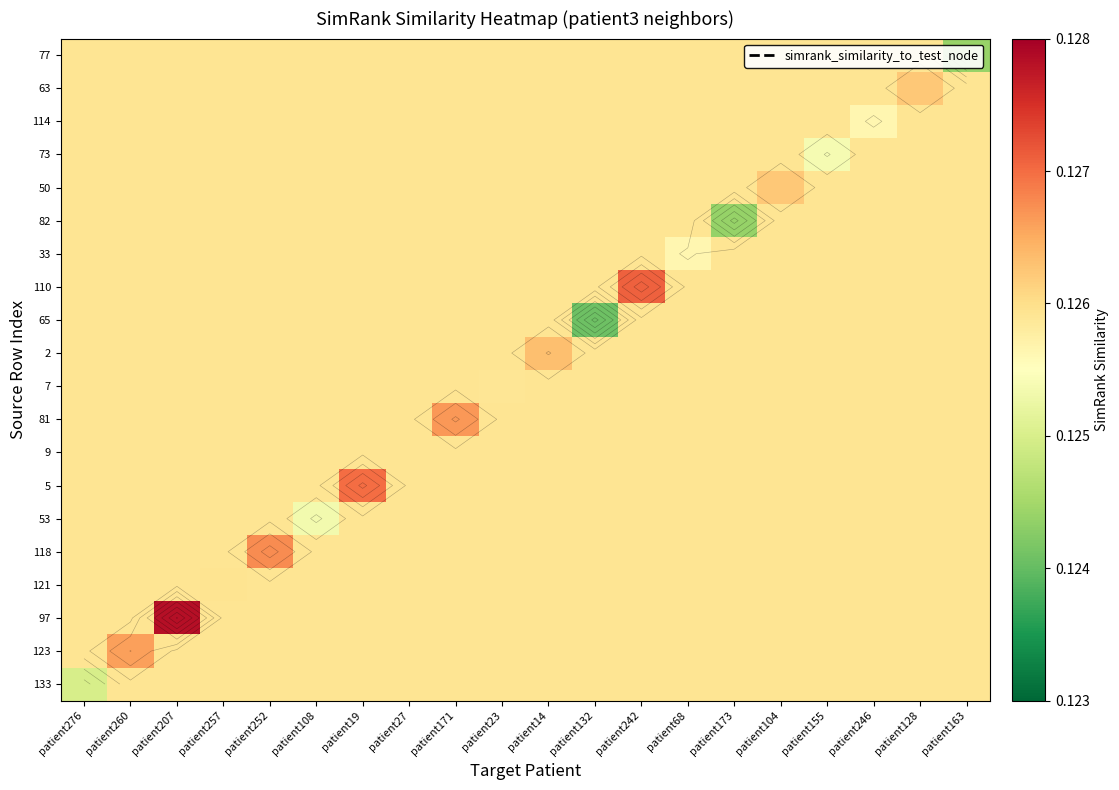

The value of 133 at patient128 is 0.0. True or false?

False